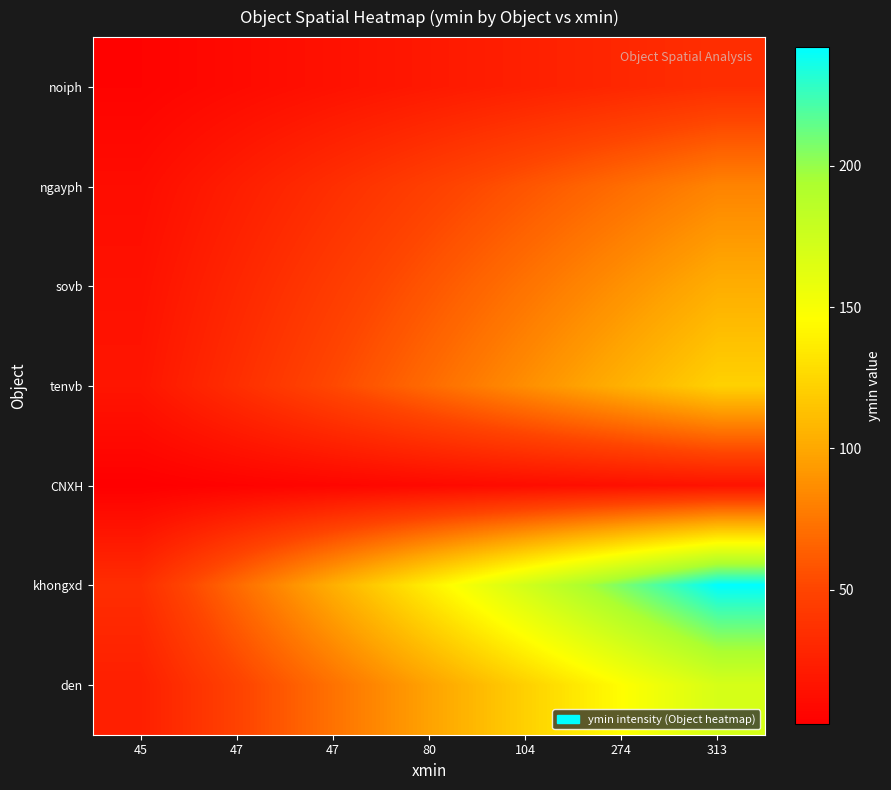

What is the difference between the highest and lowest values at 80?

129.1